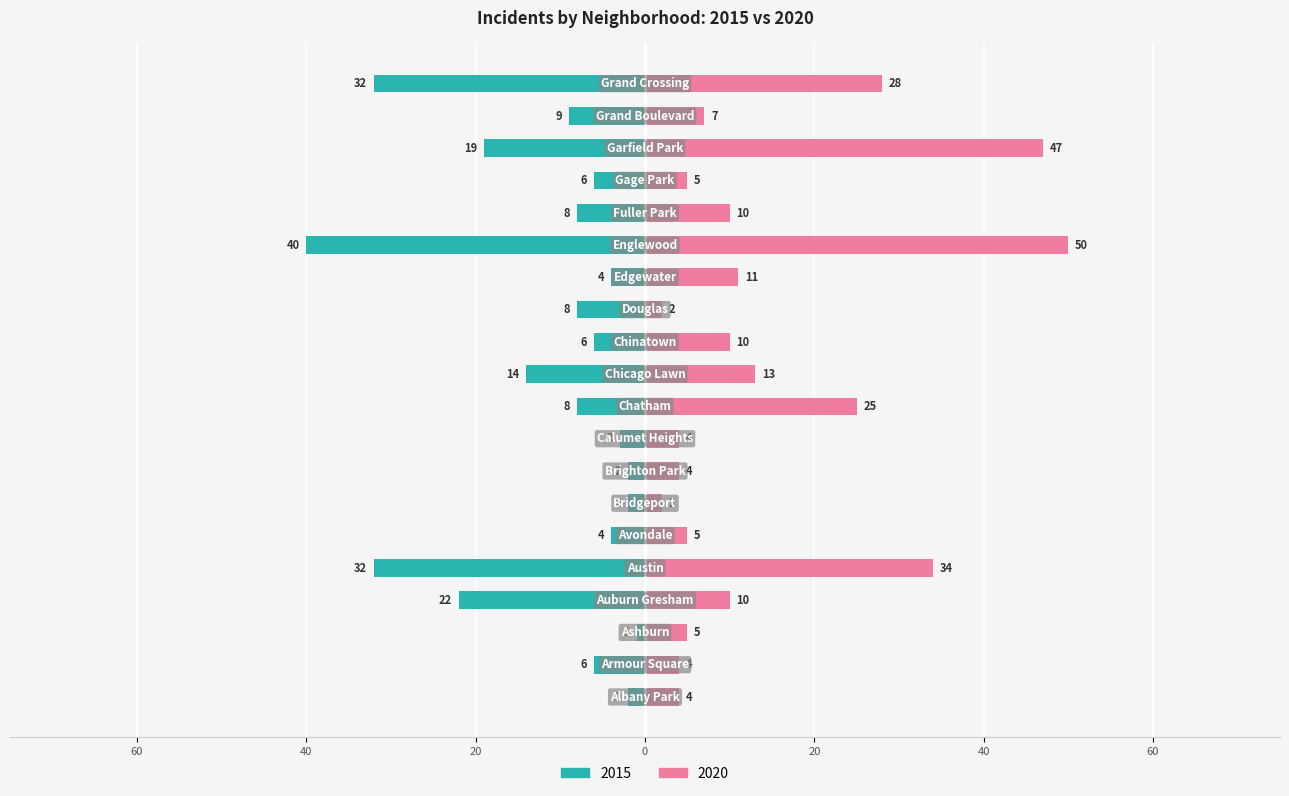

Are the bars grouped side by side (vs. stacked)?

Yes